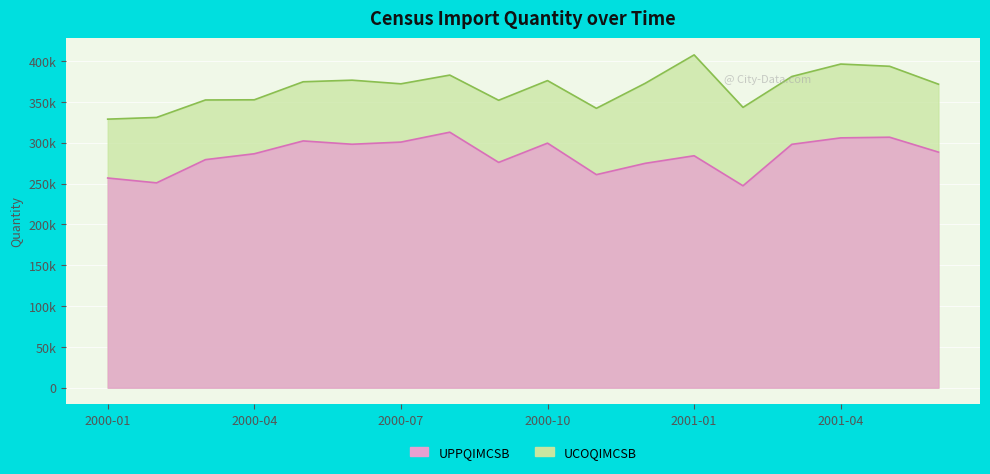

What is the sum of the UCOQIMCSB values at 2001-01 and 2000-05?

586378